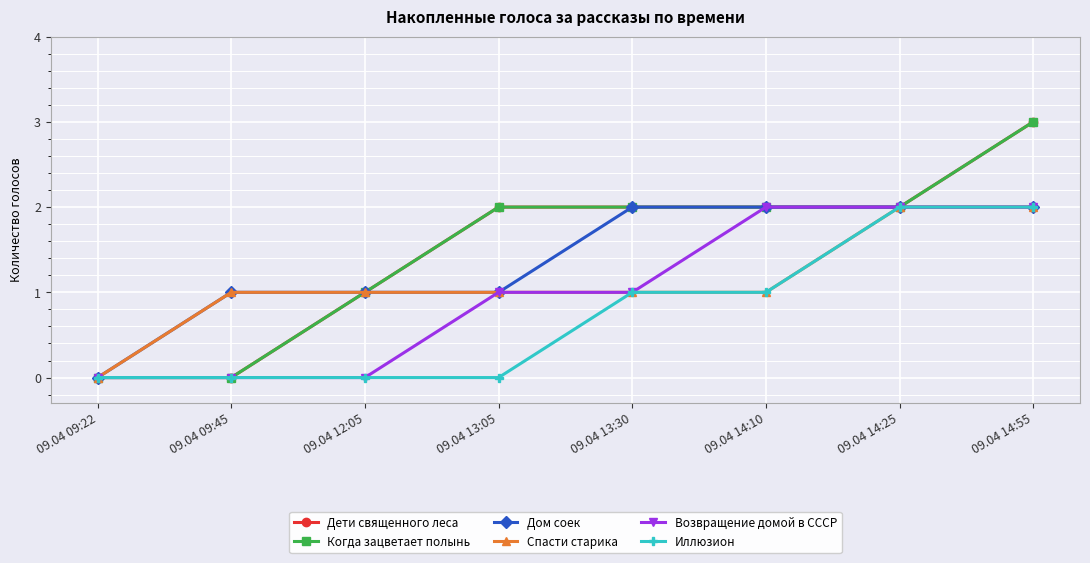

Which series has the largest total across all categories?

Дети священного леса